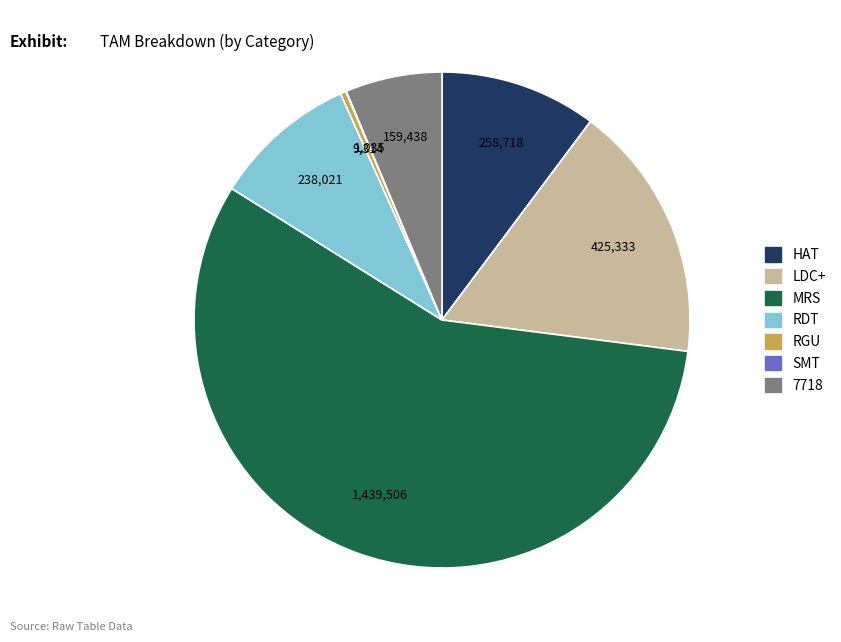

Is there a majority slice in this chart?

Yes